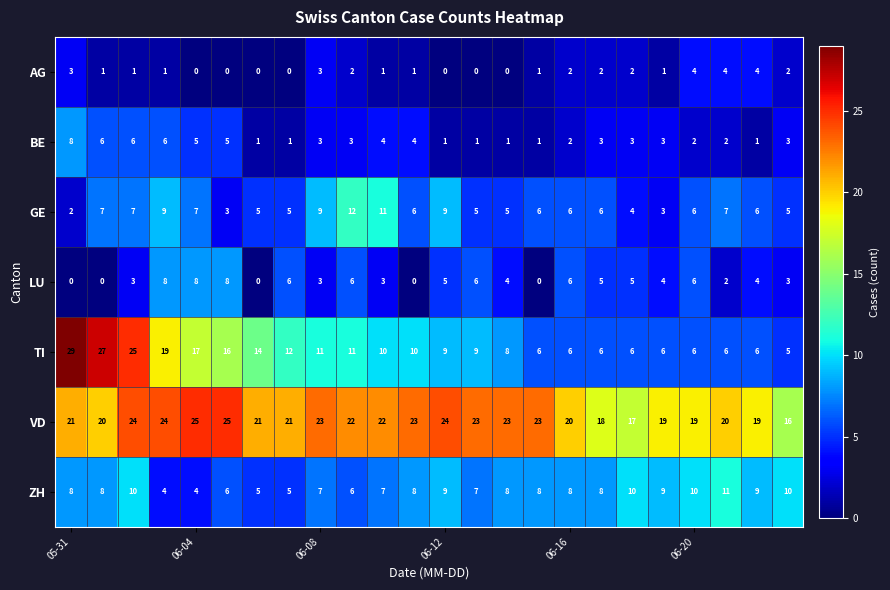

Count the BE values in the range 1 to 5.

20